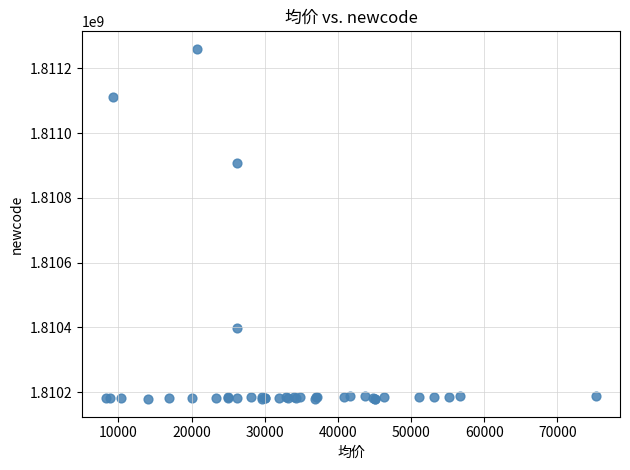

What Y value in the scatter plot is closest to 1810719516?

1810907494